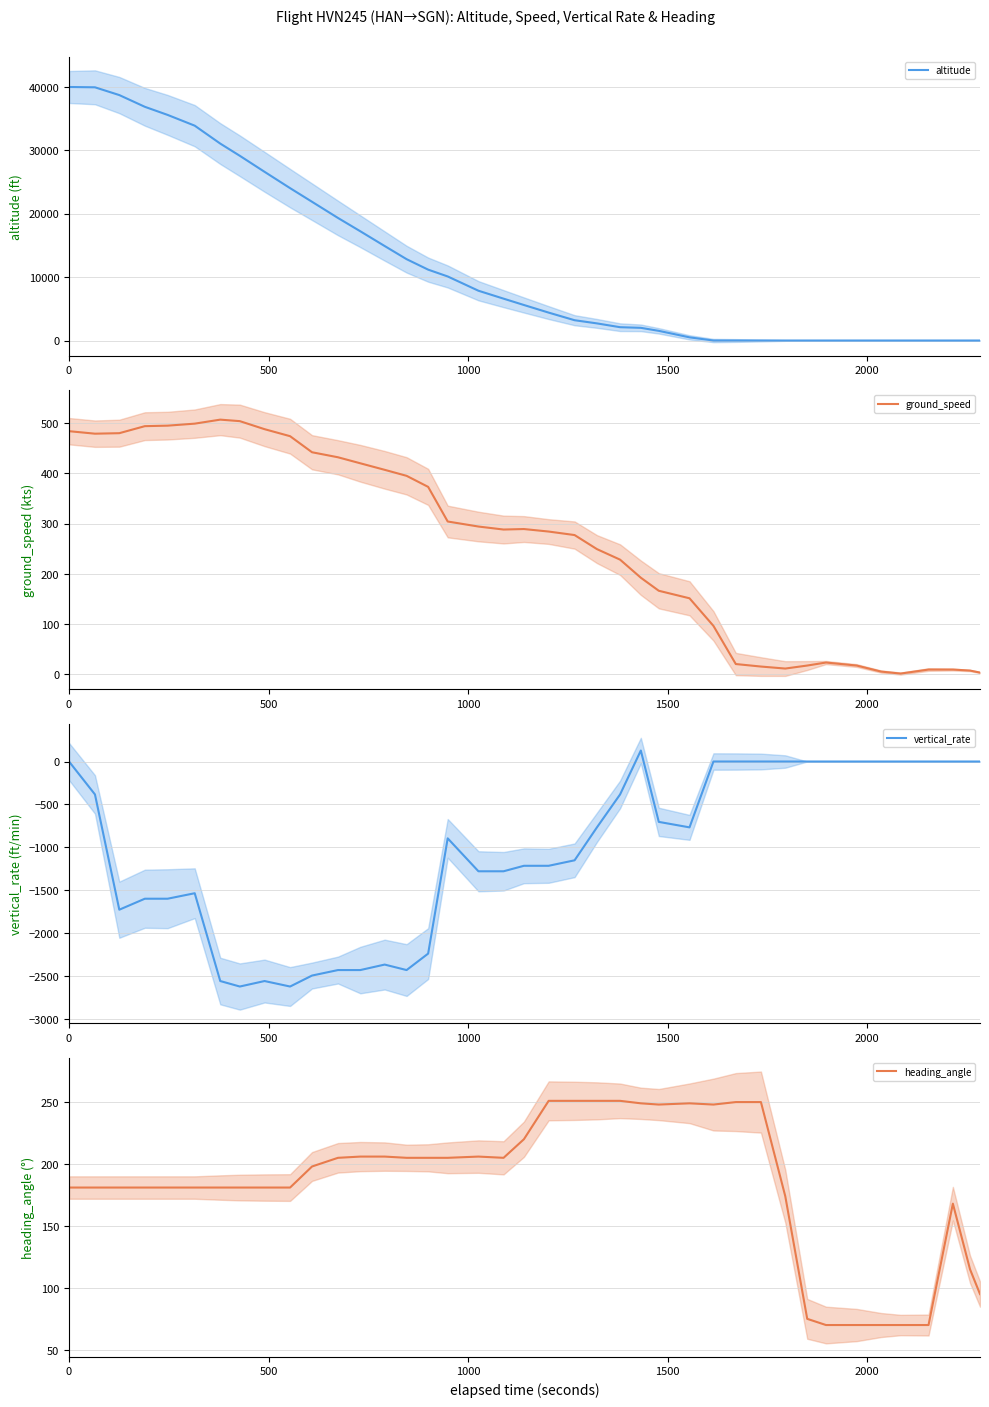

What is the maximum value for ground_speed?

507